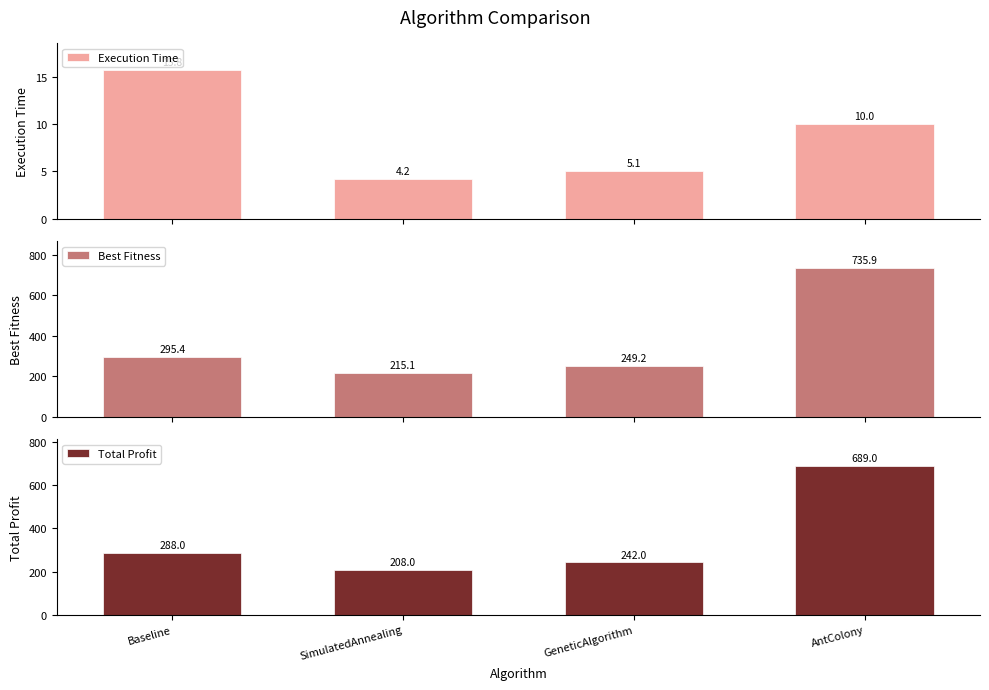

Between SimulatedAnnealing and Baseline, which is larger?

Baseline